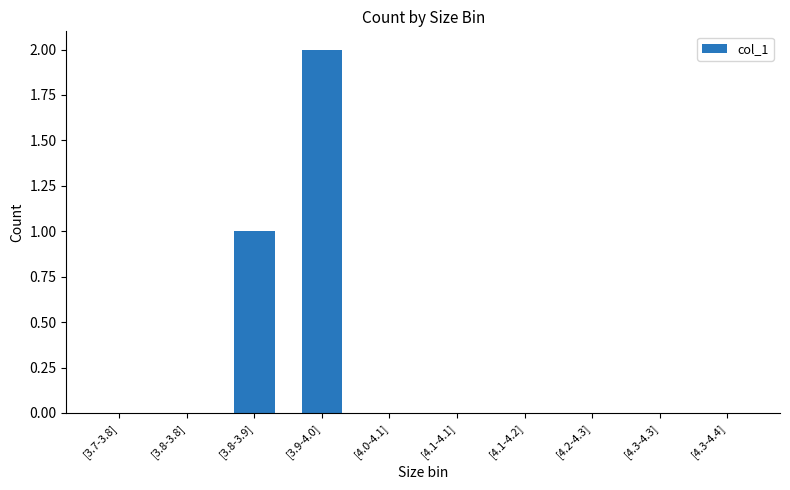

Count the values in the range 0 to 1.

9